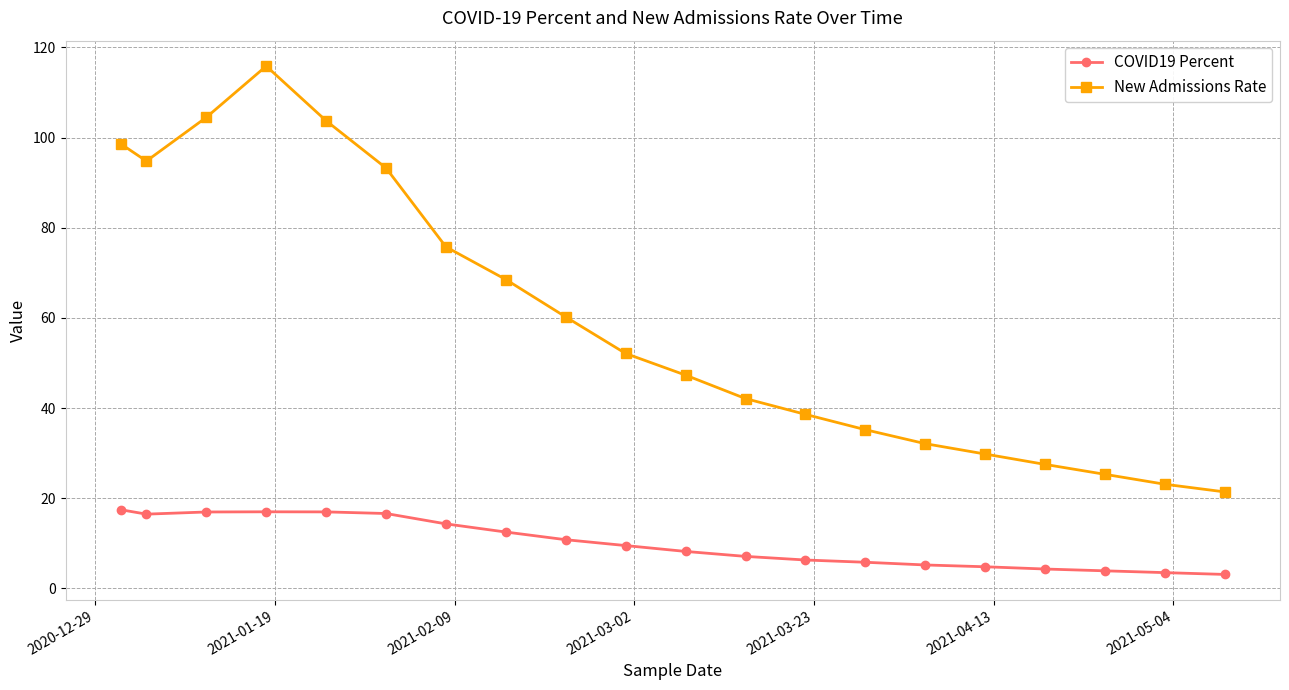

True or false: New Admissions Rate and COVID19 Percent cross at least once.

False